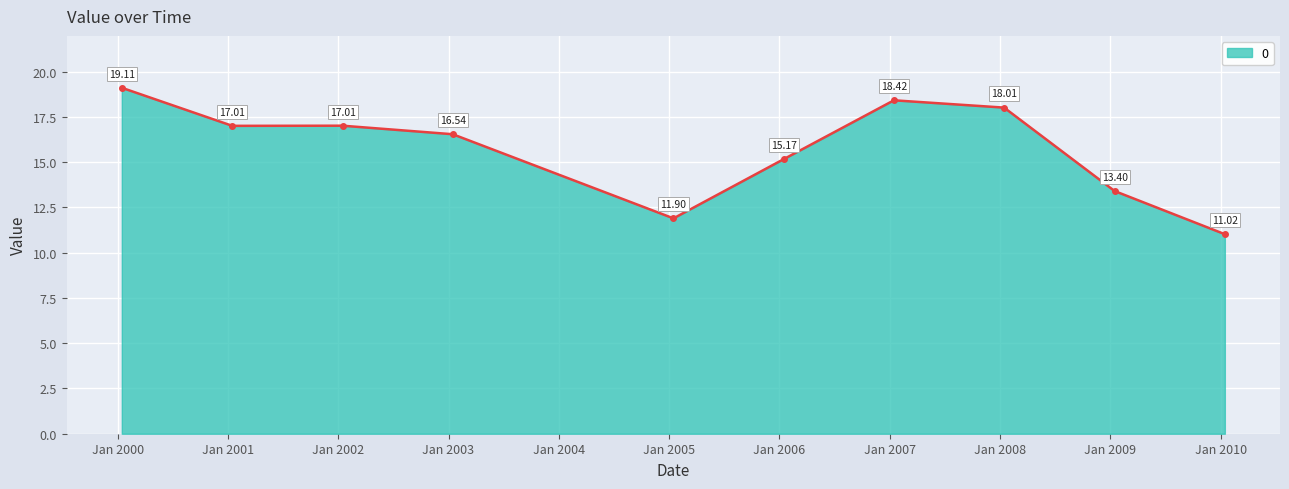

Rank the categories by value from highest to lowest.

2000-01-15, 2007-01-15, 2008-01-15, 2002-01-15, 2001-01-15, 2003-01-15, 2006-01-15, 2009-01-15, 2005-01-15, 2010-01-15